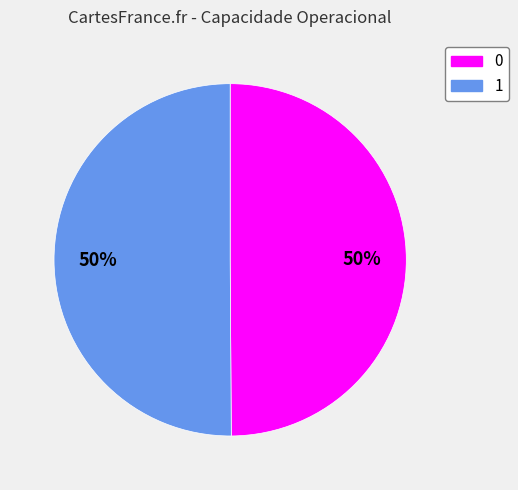

True or false: 0 accounts for 50% of the total.

True